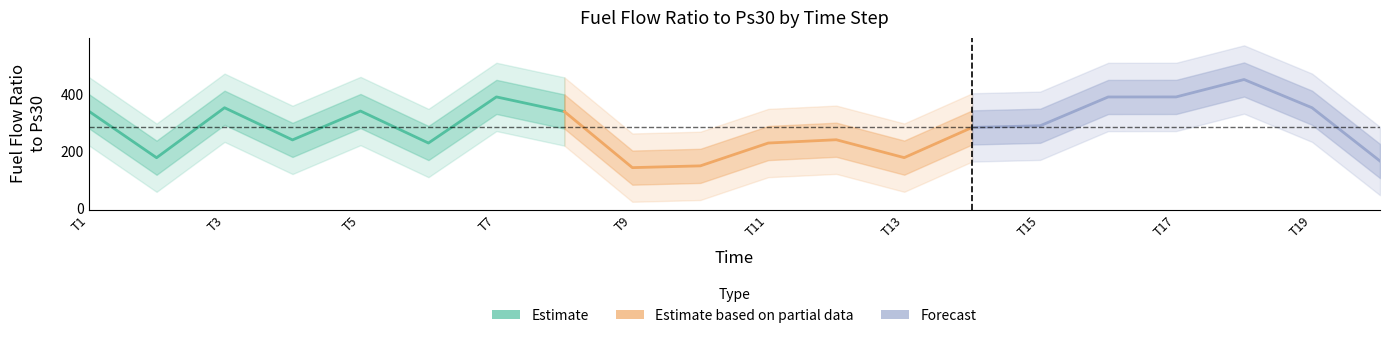

What is the value of the Unit 215 - Fuel Flow Ratio point at the 2nd from the left?

181.8